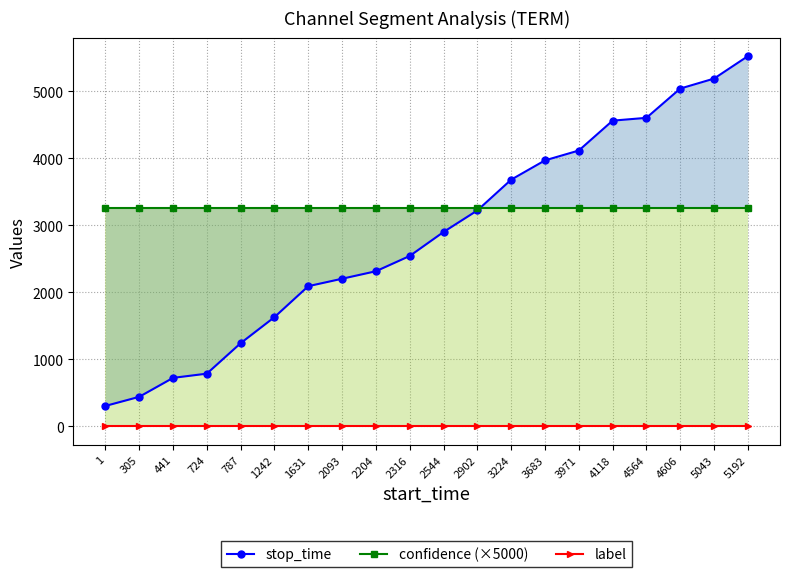

Is it true that stop_time equals 440.0 at 305?

True